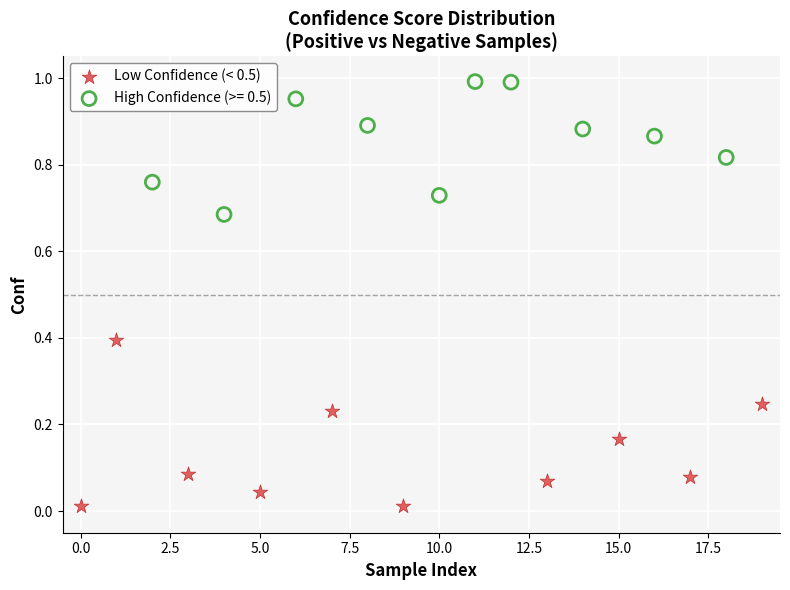

Which series contains the lowest Y value?

Low Confidence (< 0.5)